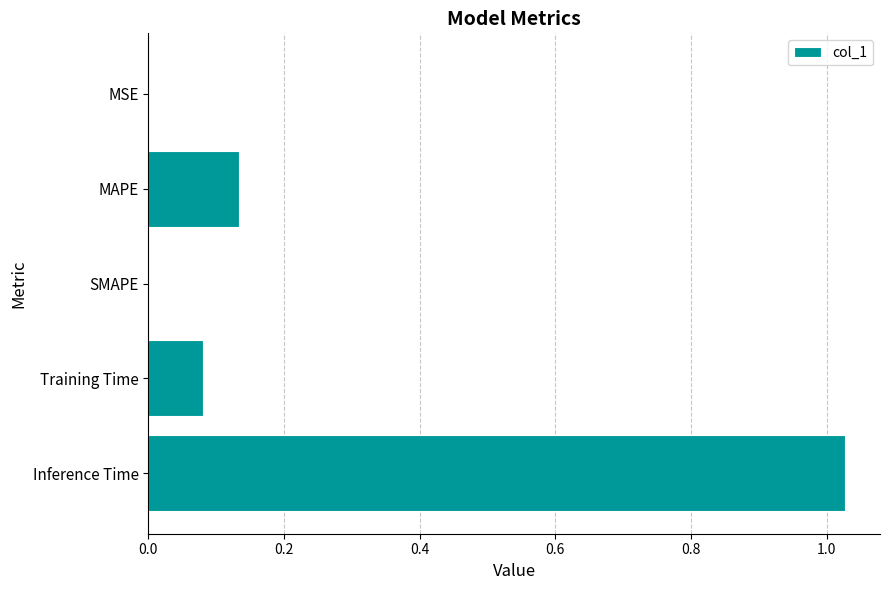

The value at MAPE is 0.0. True or false?

False